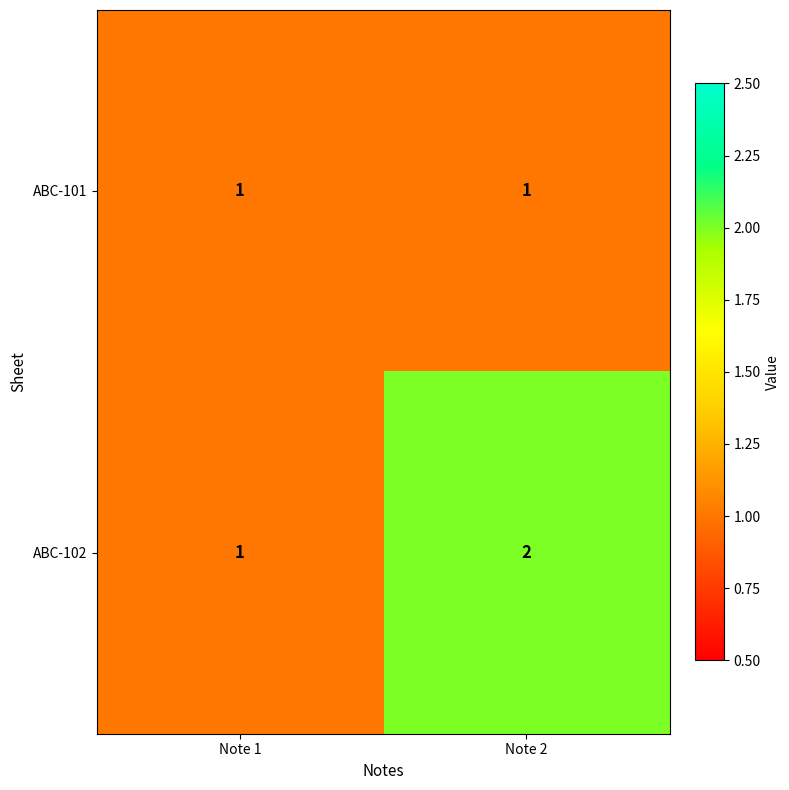

Reading right to left, what are all the values shown in this chart?

ABC-101: Note 2=1	Note 1=1
ABC-102: Note 2=2	Note 1=1